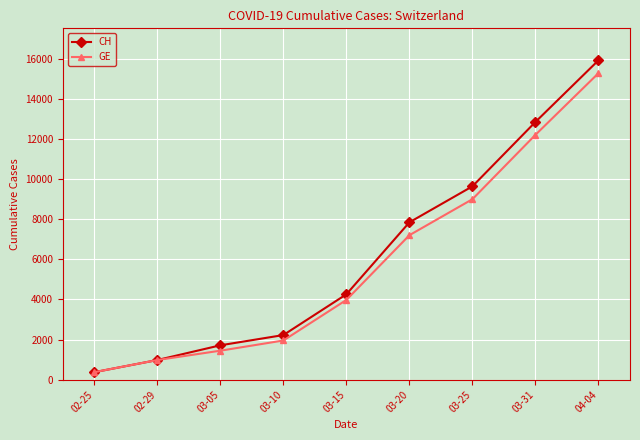

What is the label of the 6th point from the right?

03-10